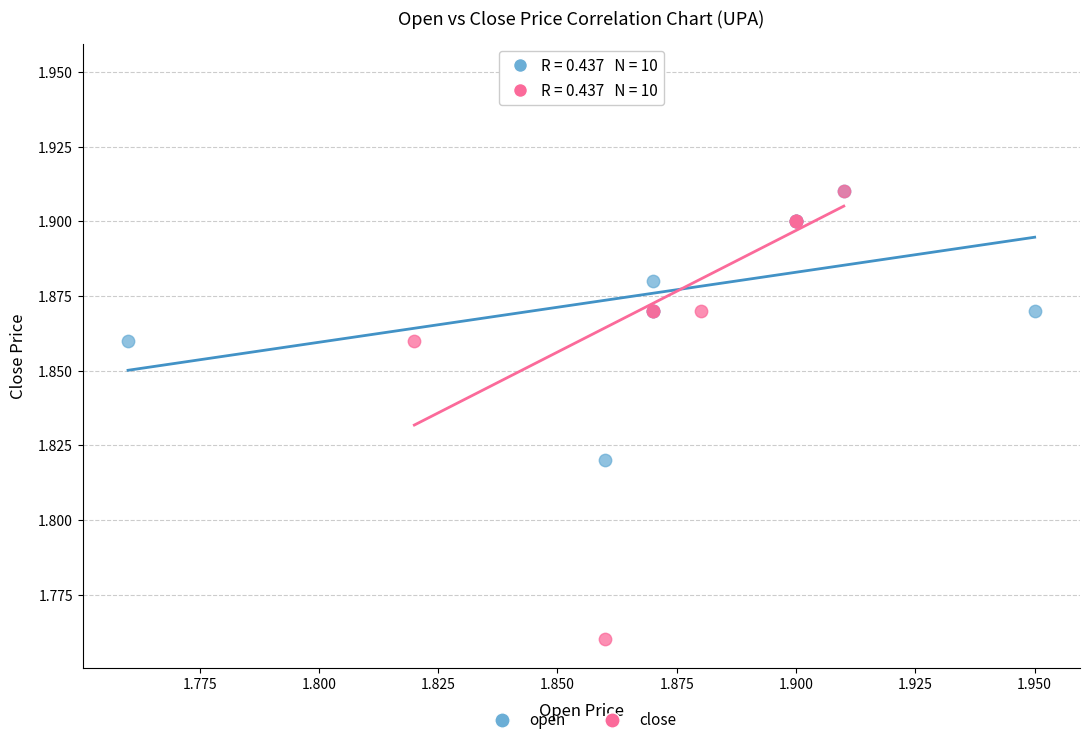

Which series has the largest Y range (max minus min)?

close